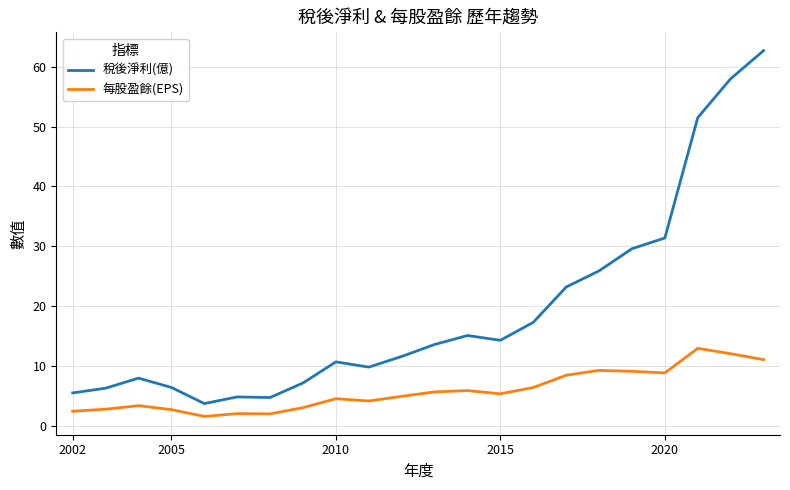

Is this an area chart (filled region under the line)?

No